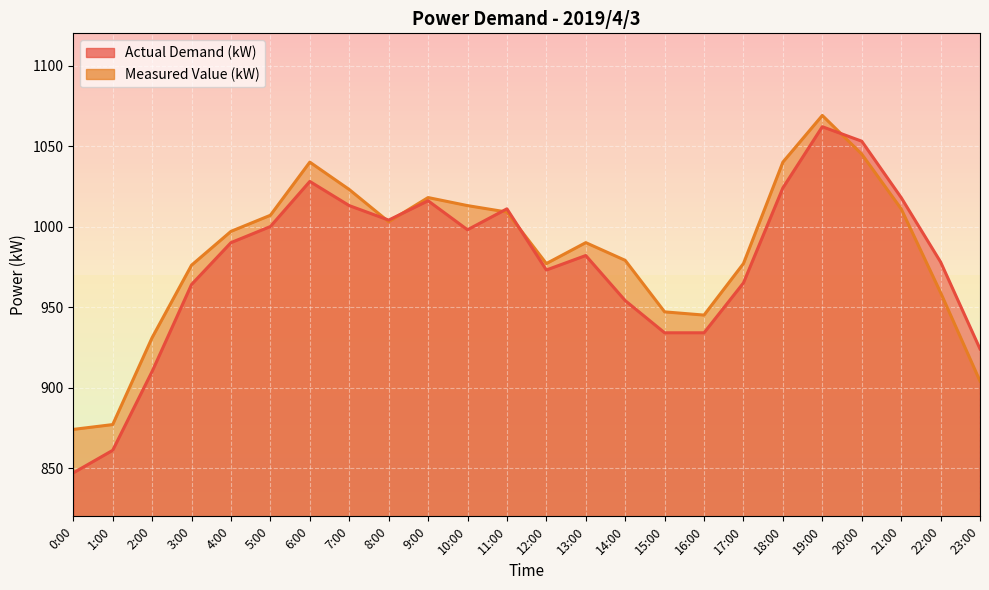

At which label is Actual Demand (kW) closest to 954?

14:00